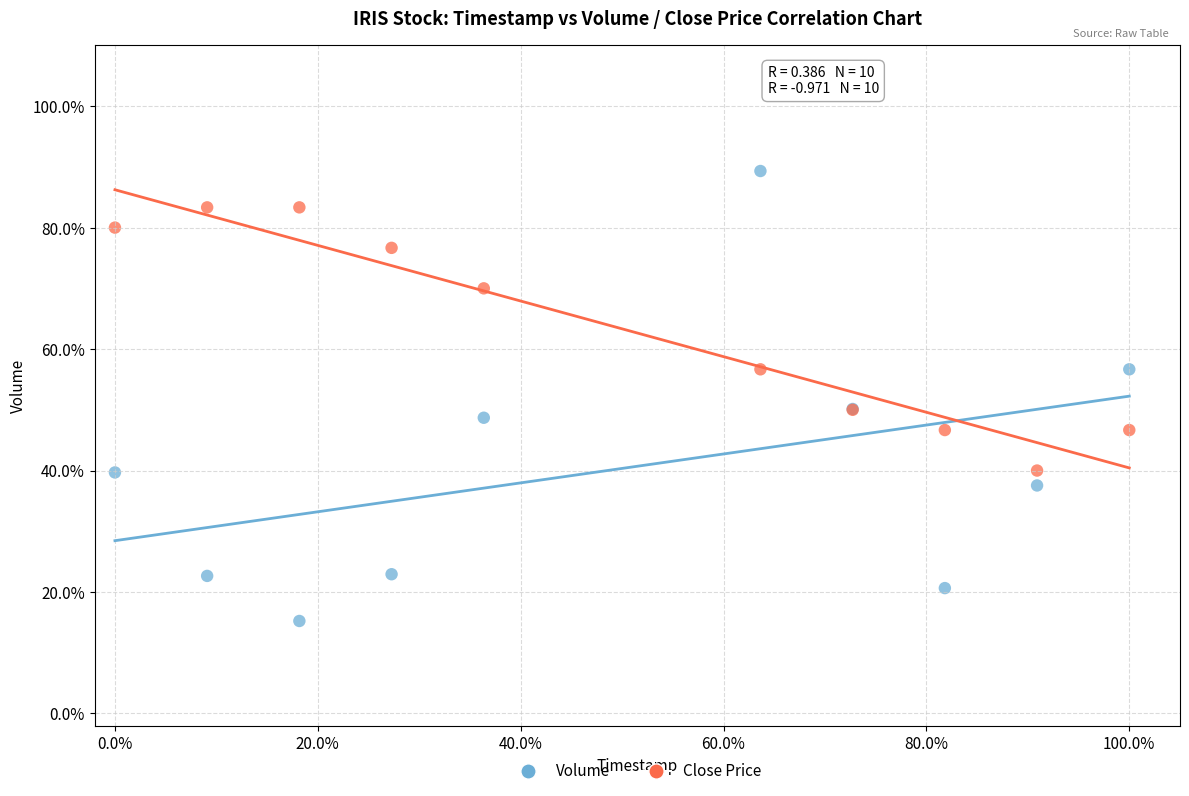

Which series has the widest spread of Y values?

Volume